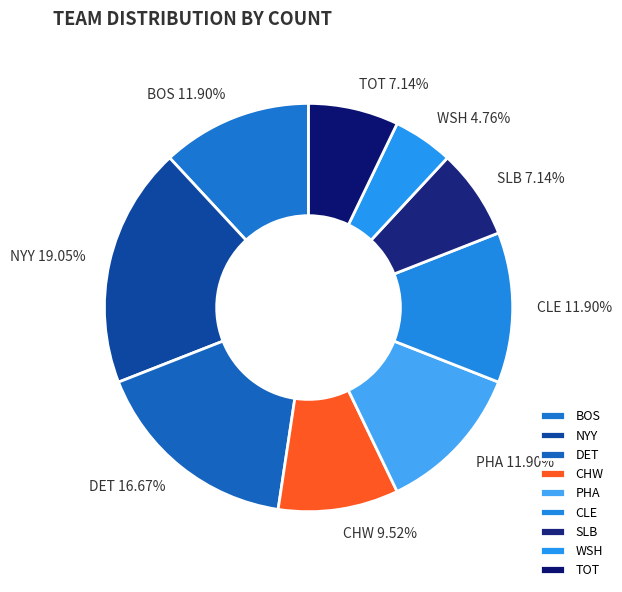

Count the number of slices in the pie.

9